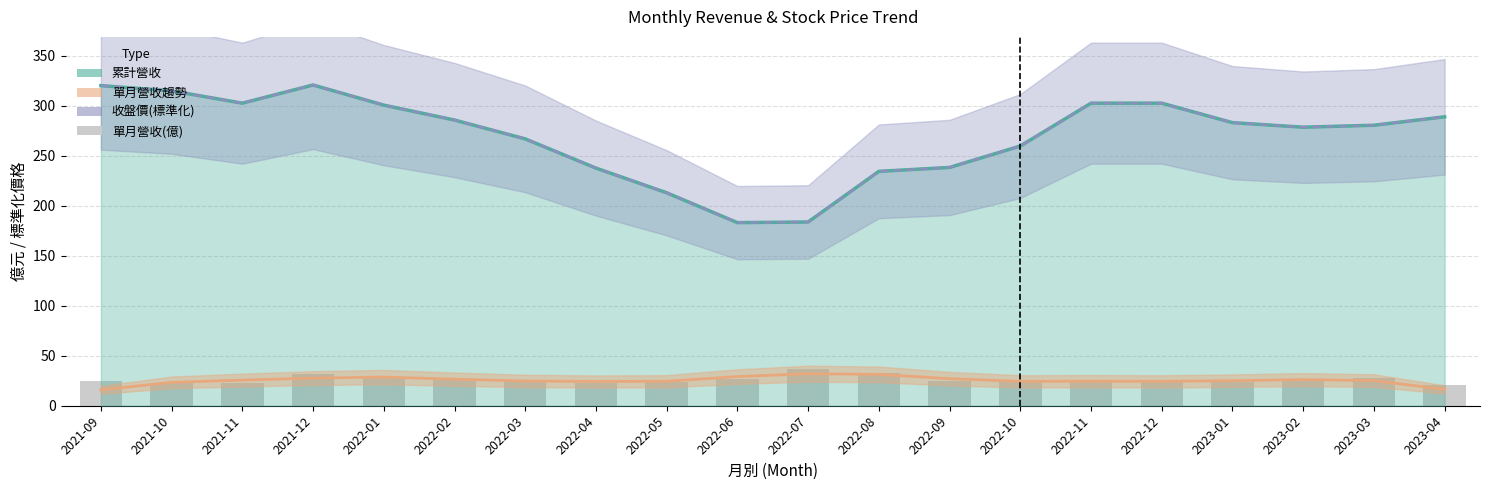

The value of 收盤價(標準化) at 2022-10 is 259.8. True or false?

True